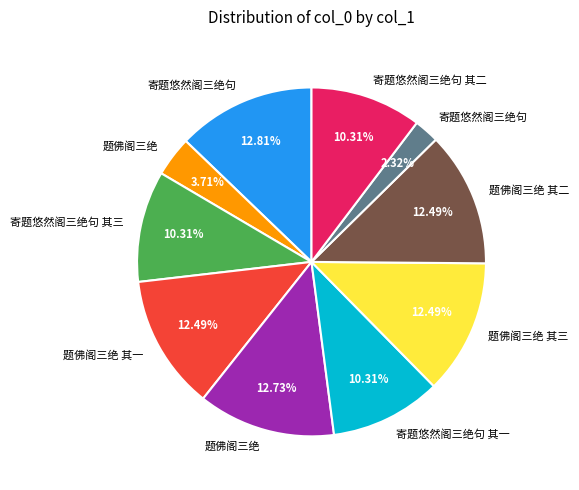

Does any single category account for the majority?

No